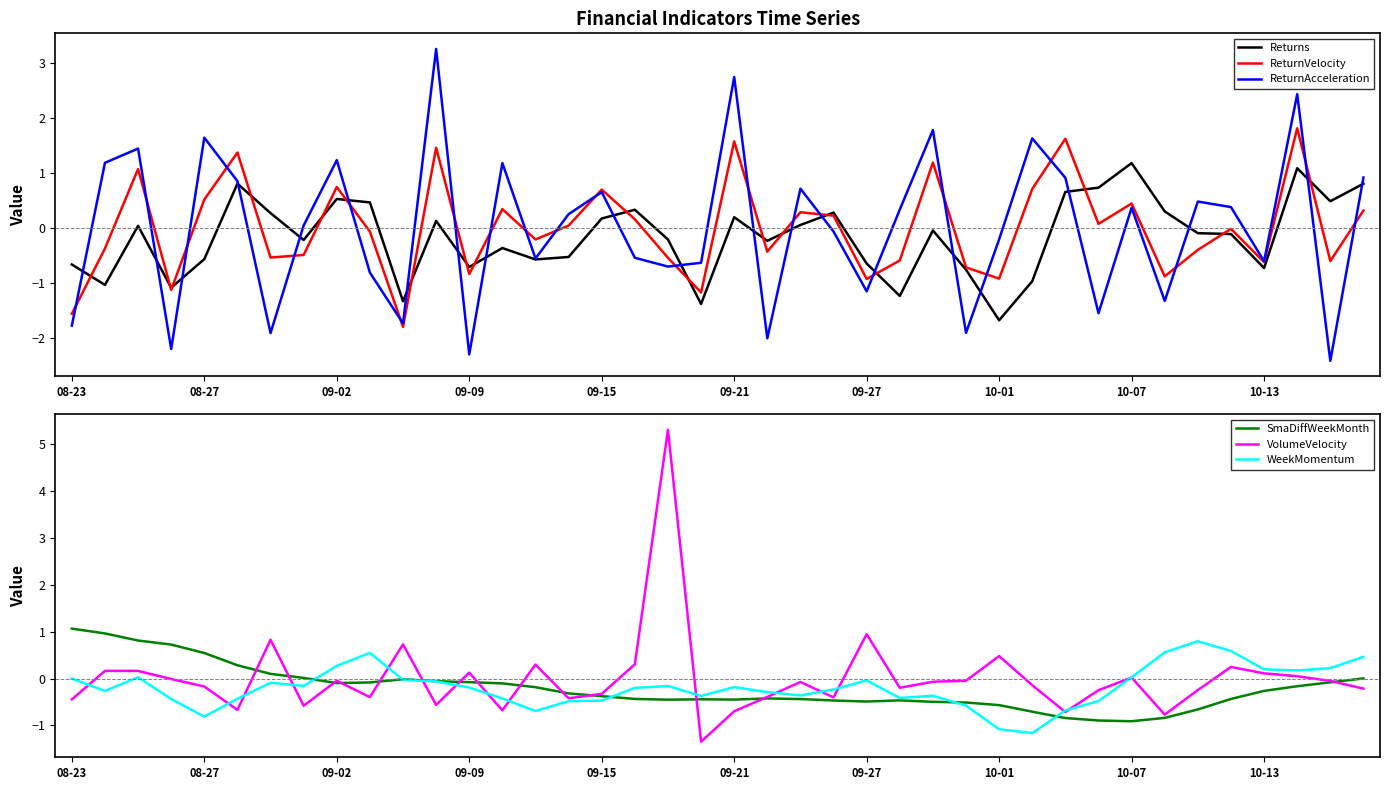

True or false: ReturnAcceleration has more than 1 interior local peaks.

True